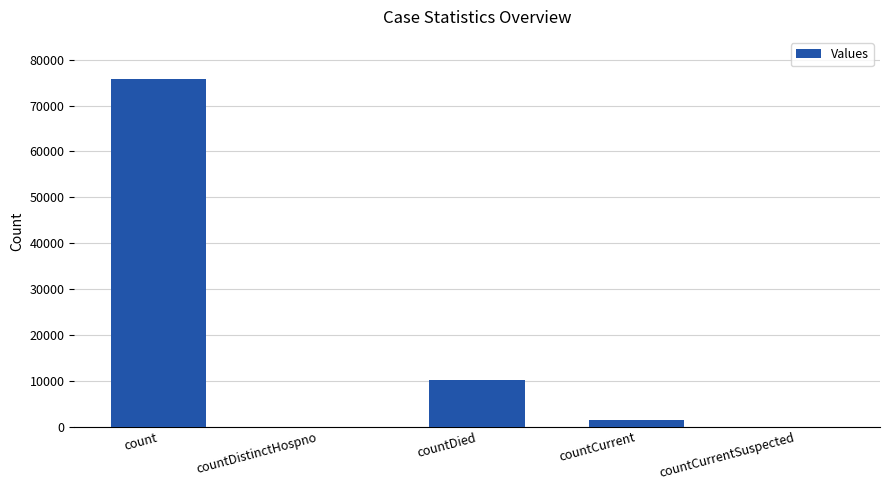

What is the sum of all values?

87361